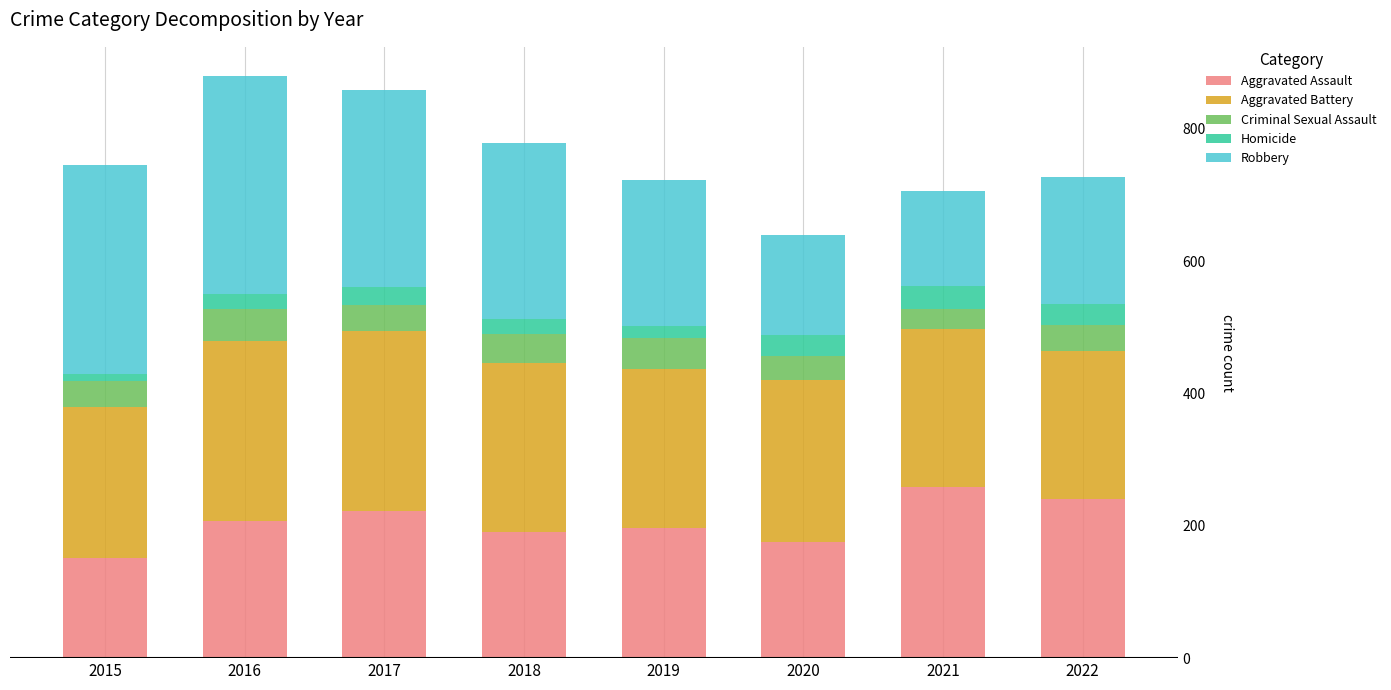

How many values in the Aggravated Assault series are below 207?

4